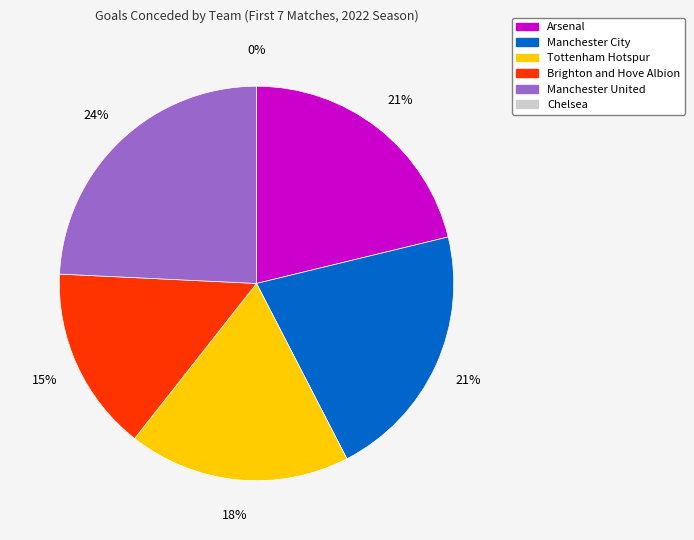

Which category has the biggest portion of the pie?

Manchester United